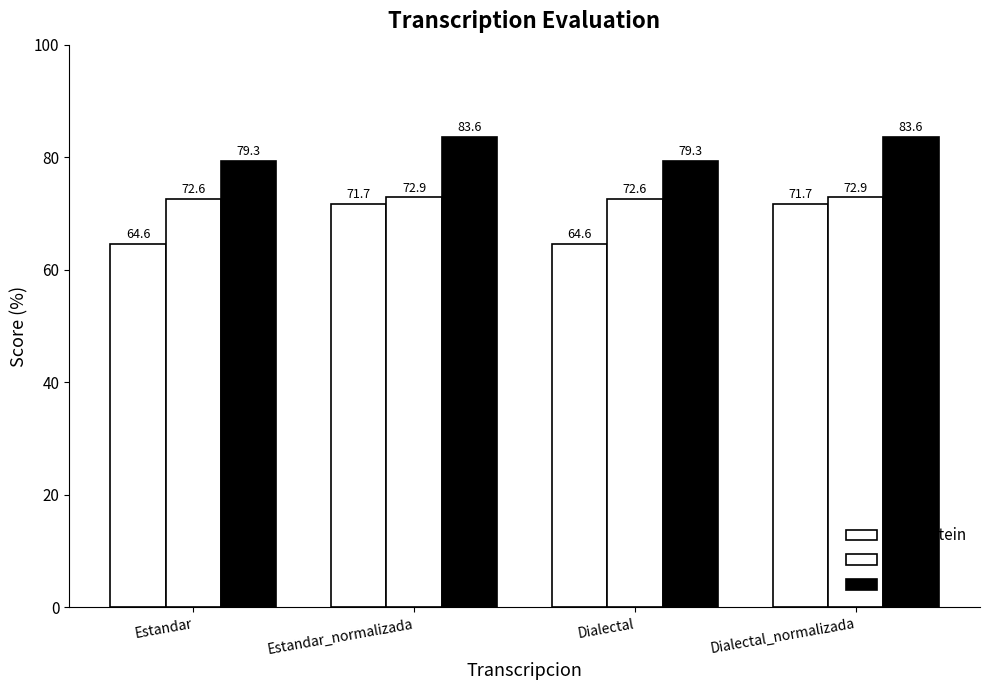

What is the total value across all series at Estandar?

216.5